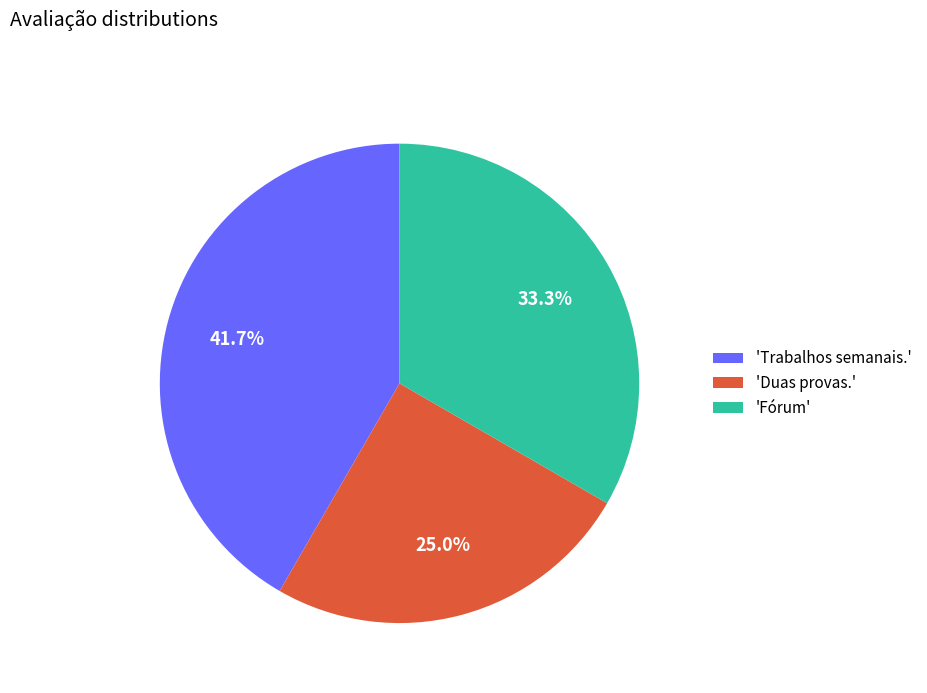

Between 'Trabalhos semanais.' and 'Fórum', which is larger?

'Trabalhos semanais.'